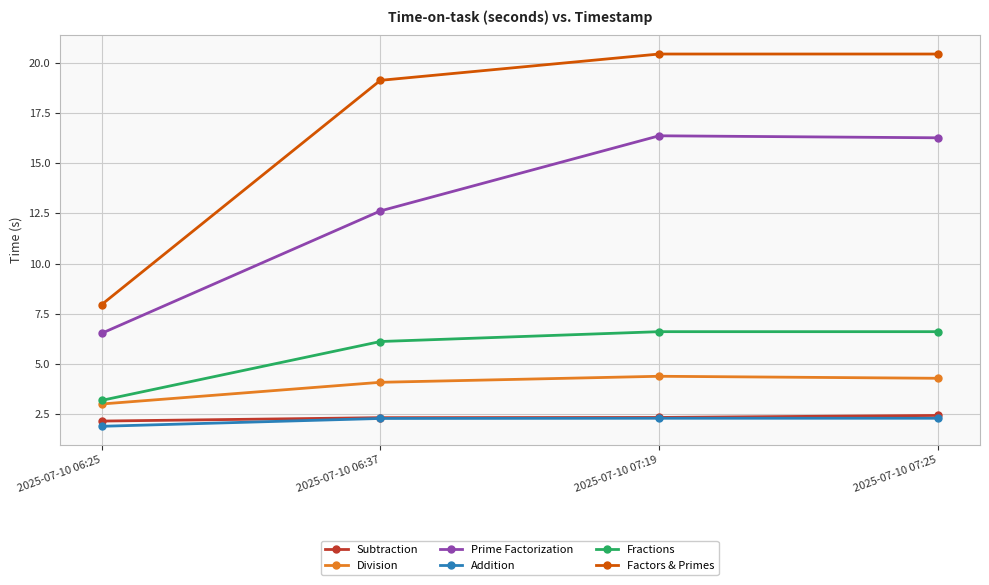

At how many categories does at least one series exceed 11?

3